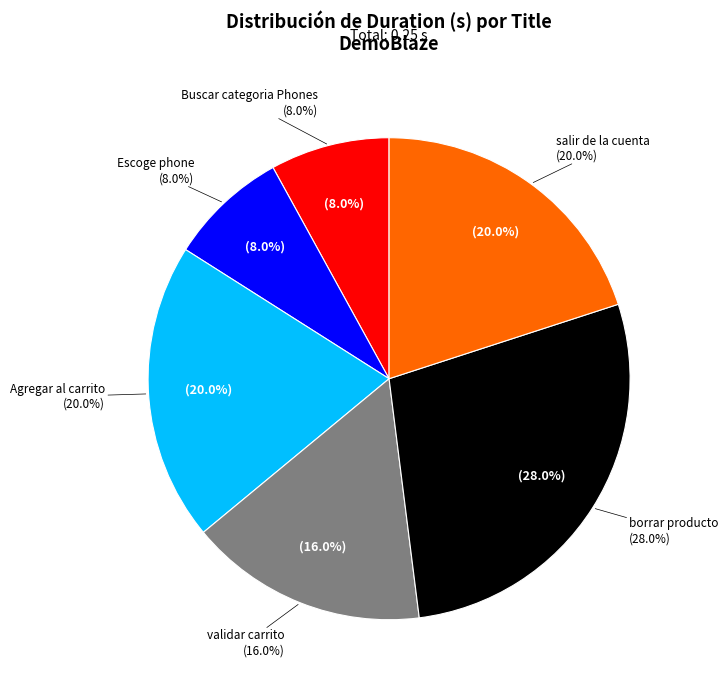

What is the largest slice in the pie chart?

borrar producto